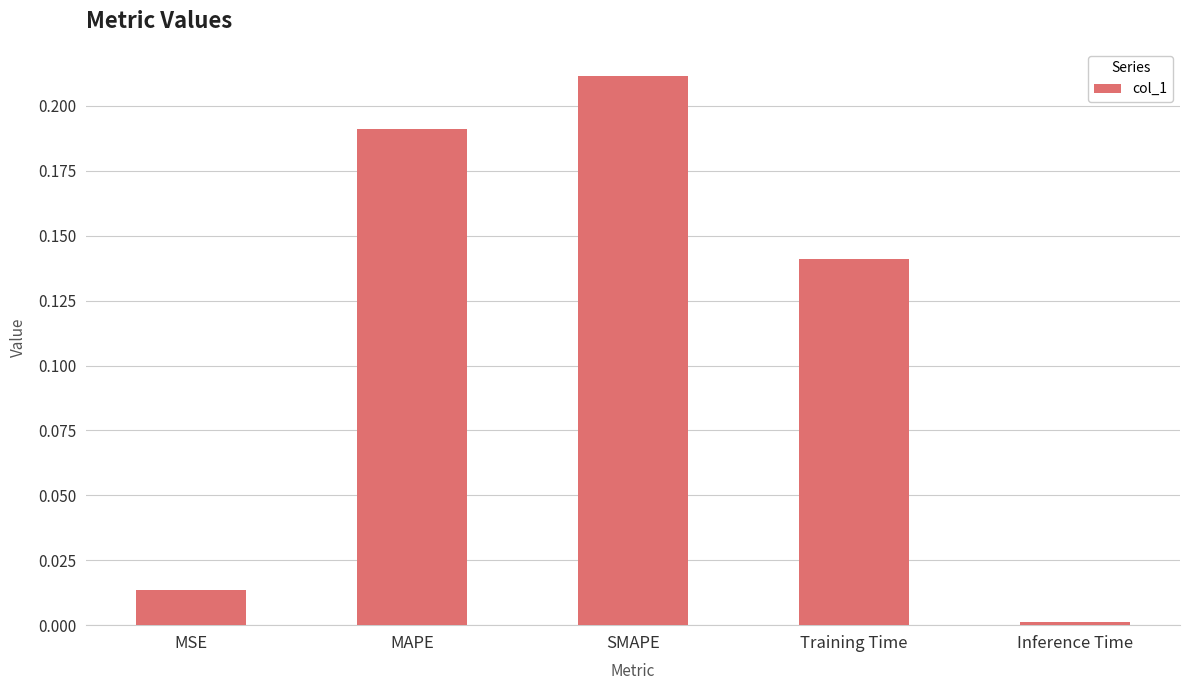

What is the change in value from MSE to Training Time?

+0.1